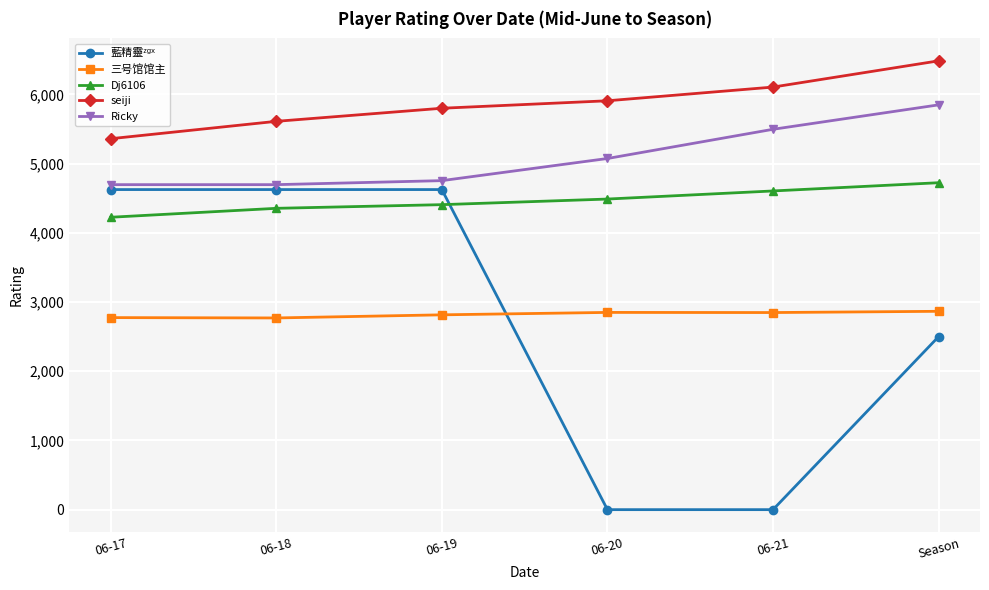

What is the difference between the second highest and second lowest values in the 三号馆馆主 series?

75